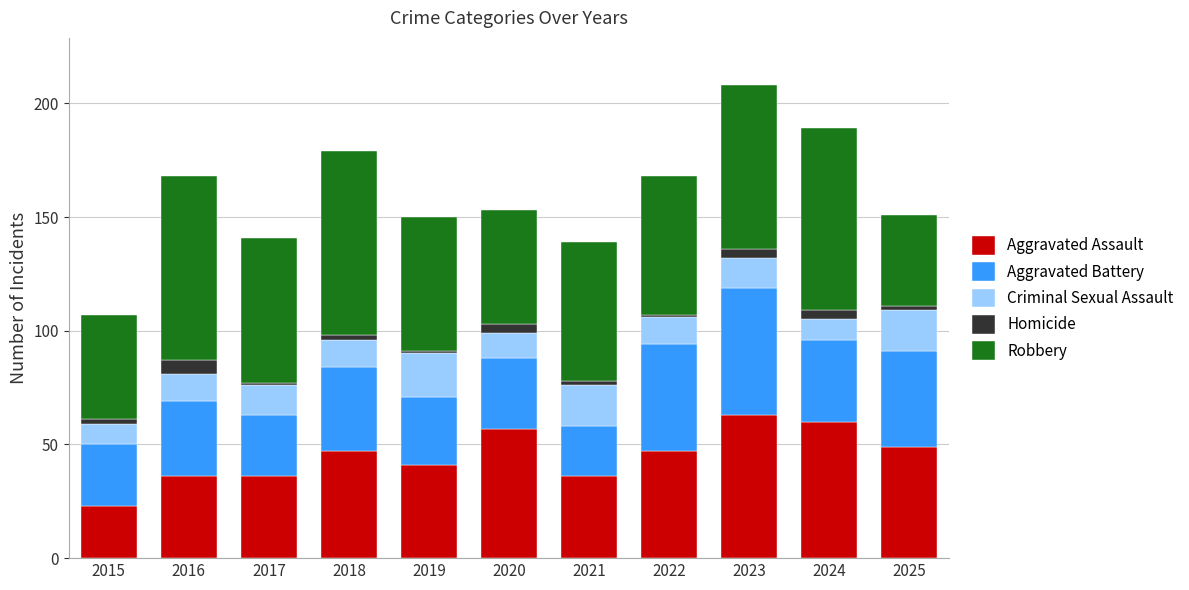

True or false: Aggravated Assault has a value of 8 at 2017.

False